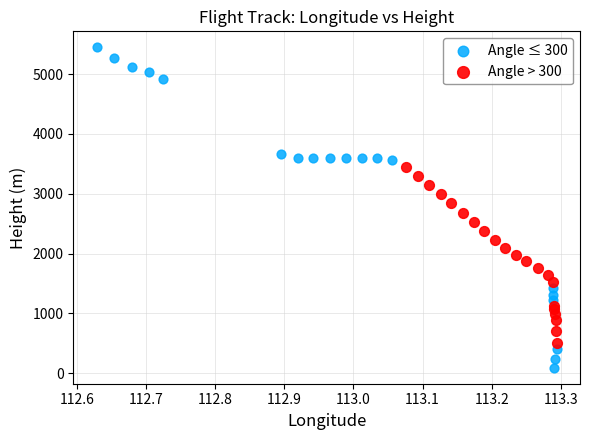

Which series contains the highest Y value?

Angle ≤ 300